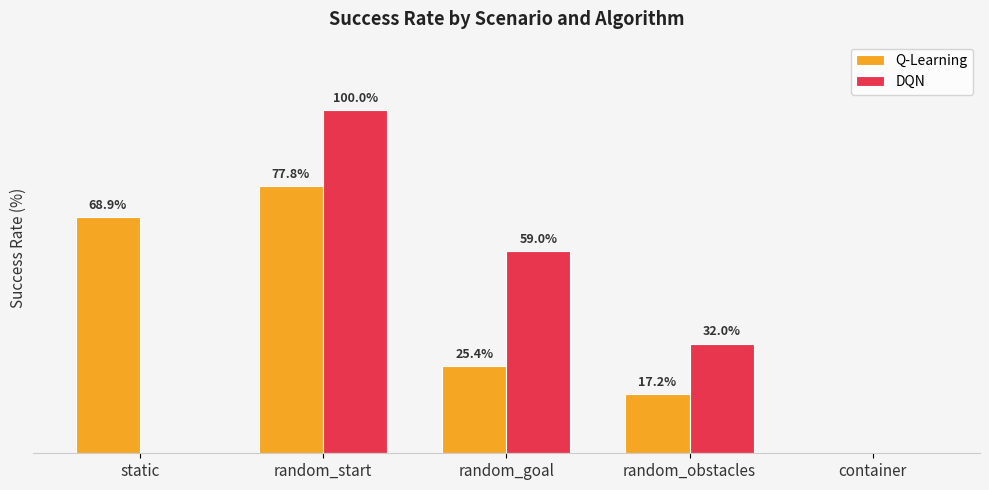

At which label does Q-Learning first exceed 25?

static